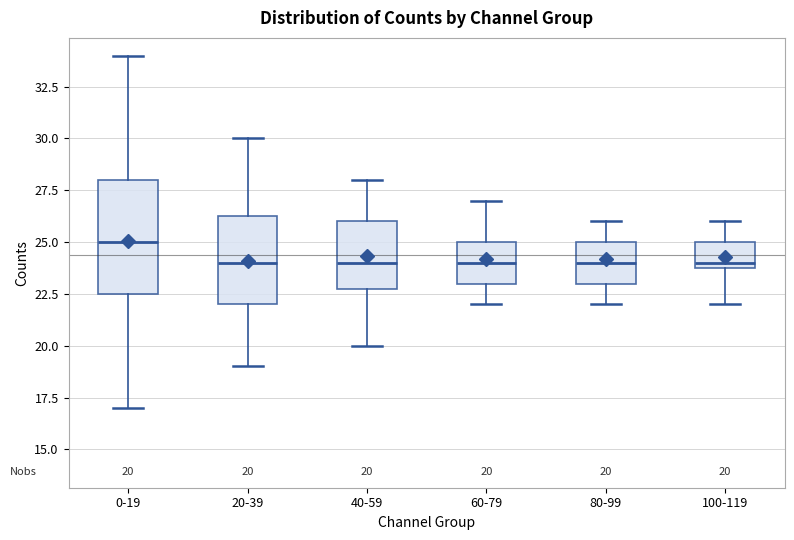

Comparing the boxes themselves (not the whiskers), which one is the tallest?

0-19